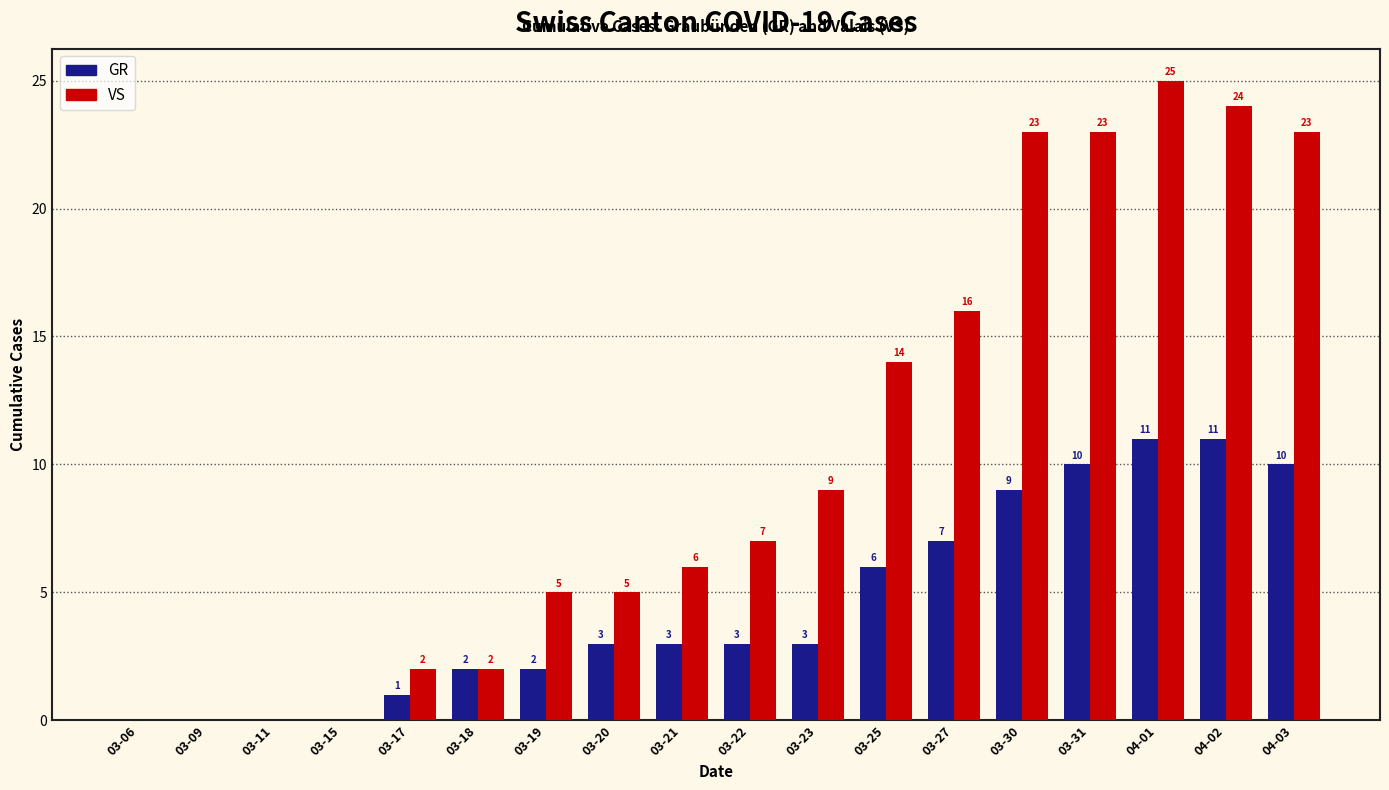

Is it true that GR equals 0 at 03-15?

True